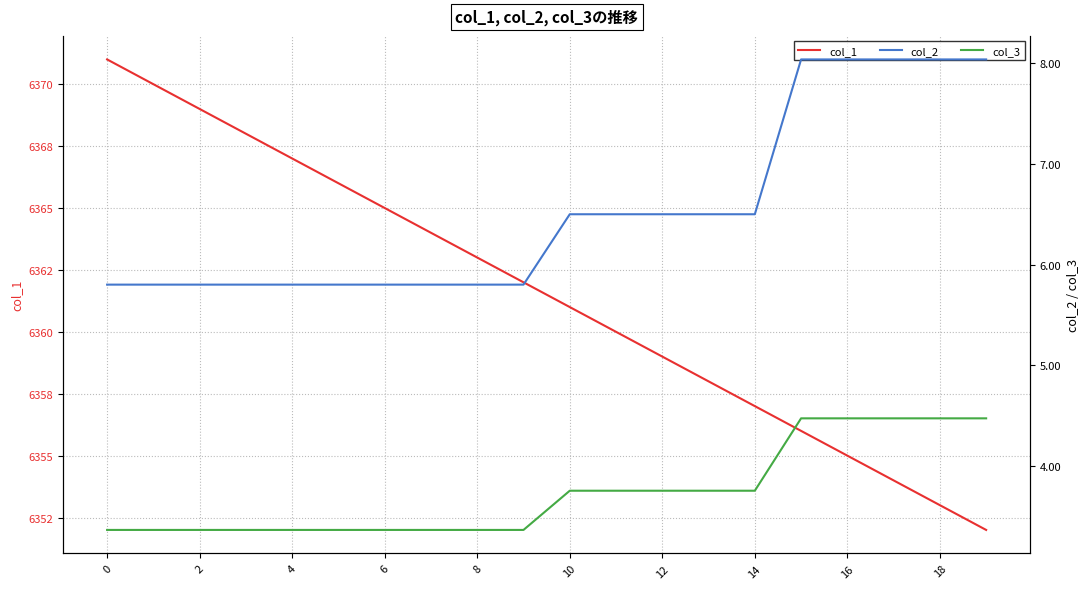

What is the average value of the col_2 series?

6.5